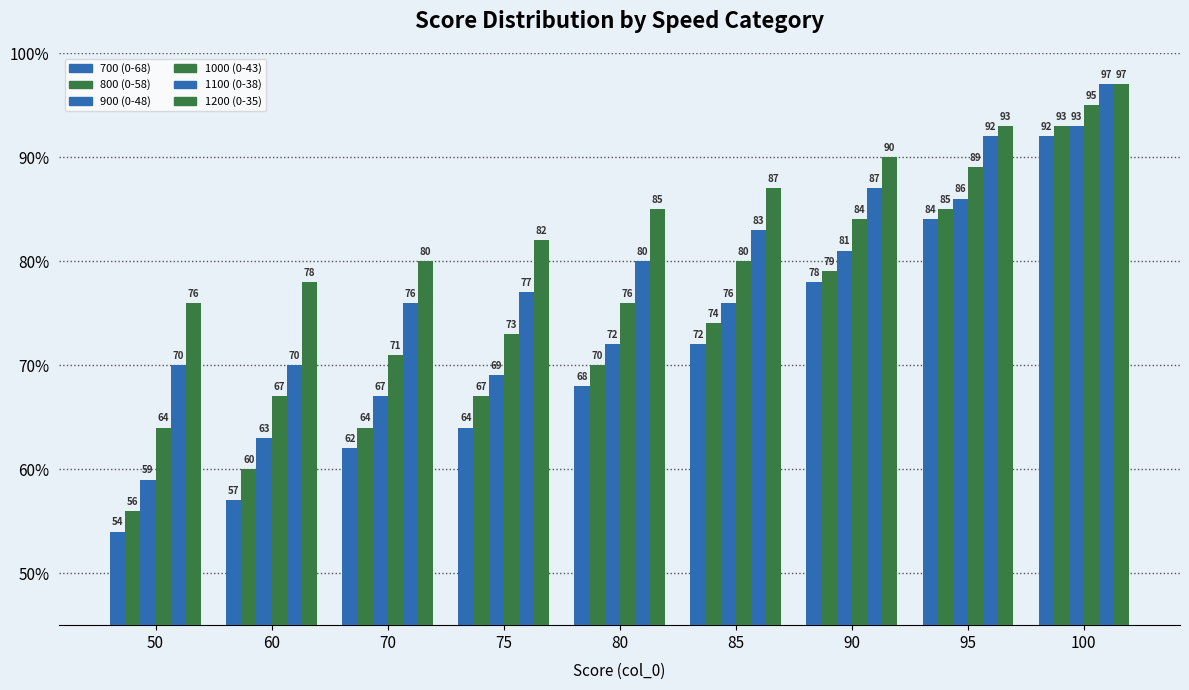

Which category has the highest value in the 800 (0-58) series?

100